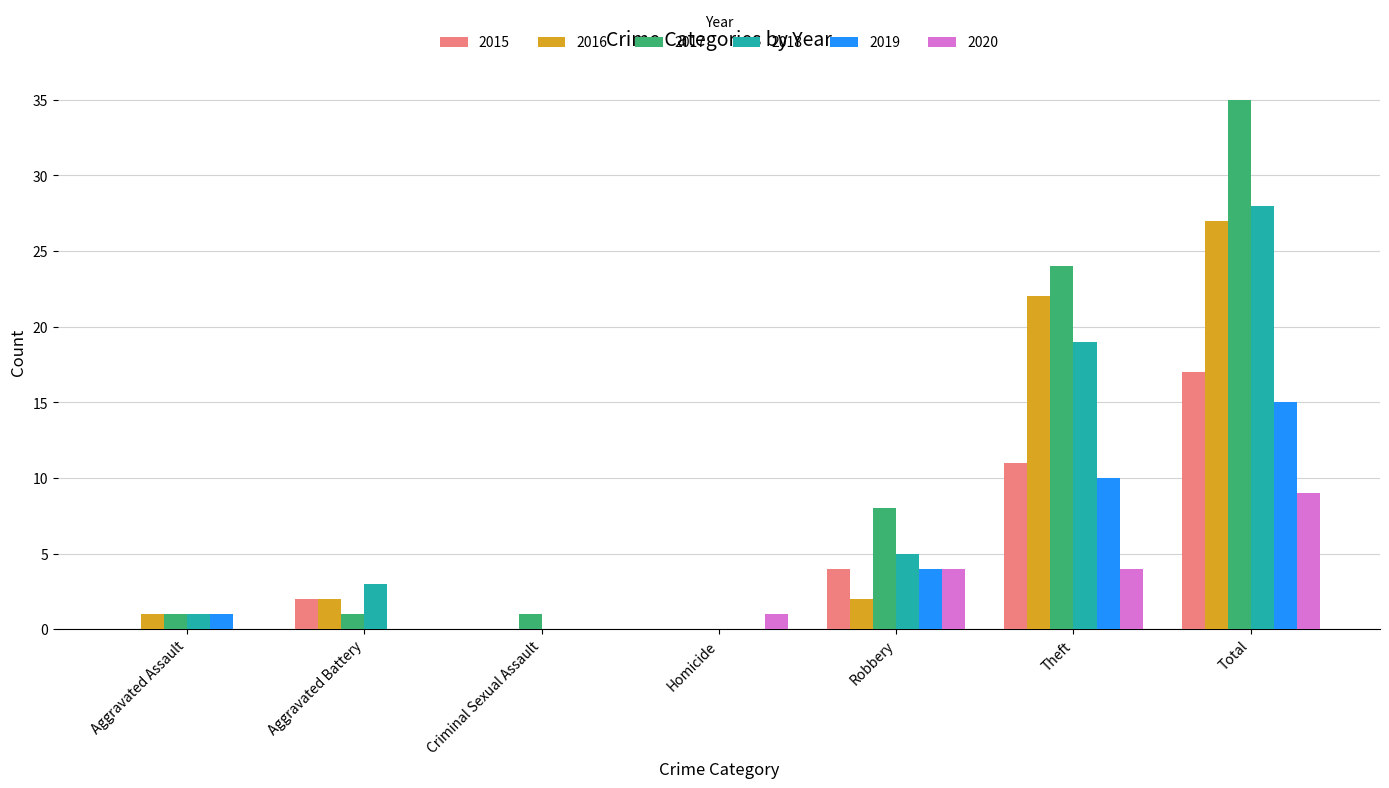

Which label corresponds to the largest value in the chart?

Total